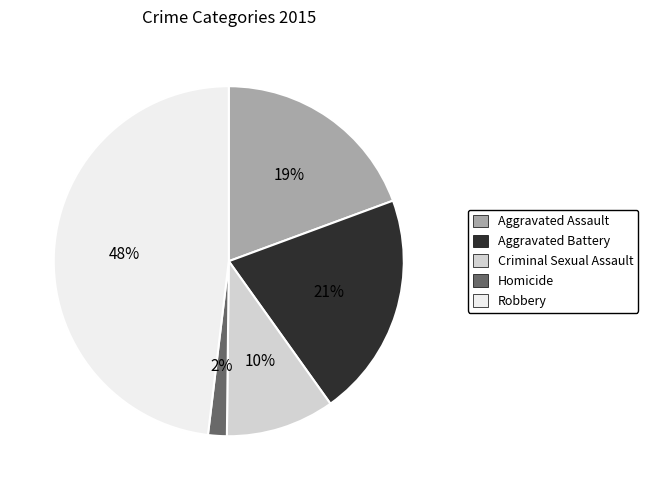

How many segments does this pie chart have?

5